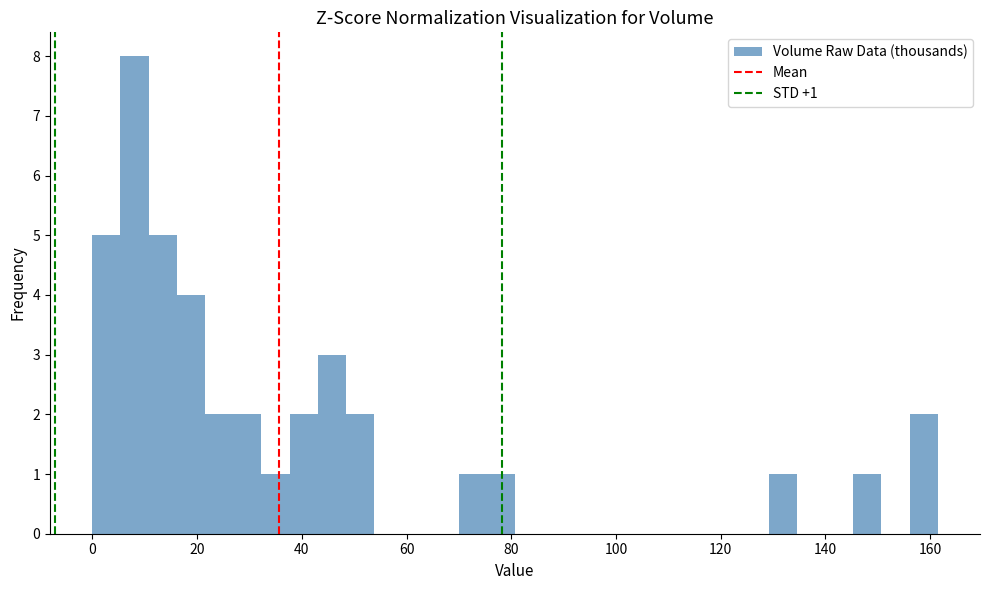

Around what value on the x-axis is the tallest bar? Give the approximate position of its centre, as read against the axis.

8